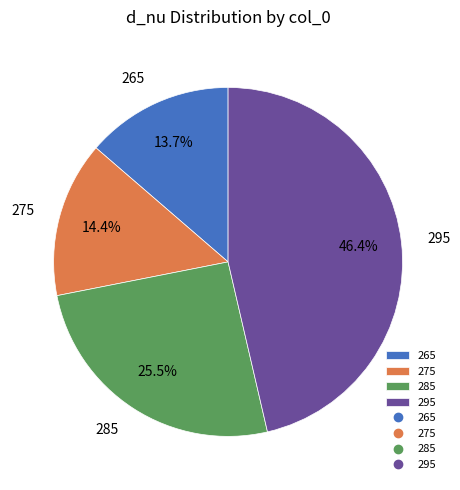

Rank the categories by value from lowest to highest.

265, 275, 285, 295